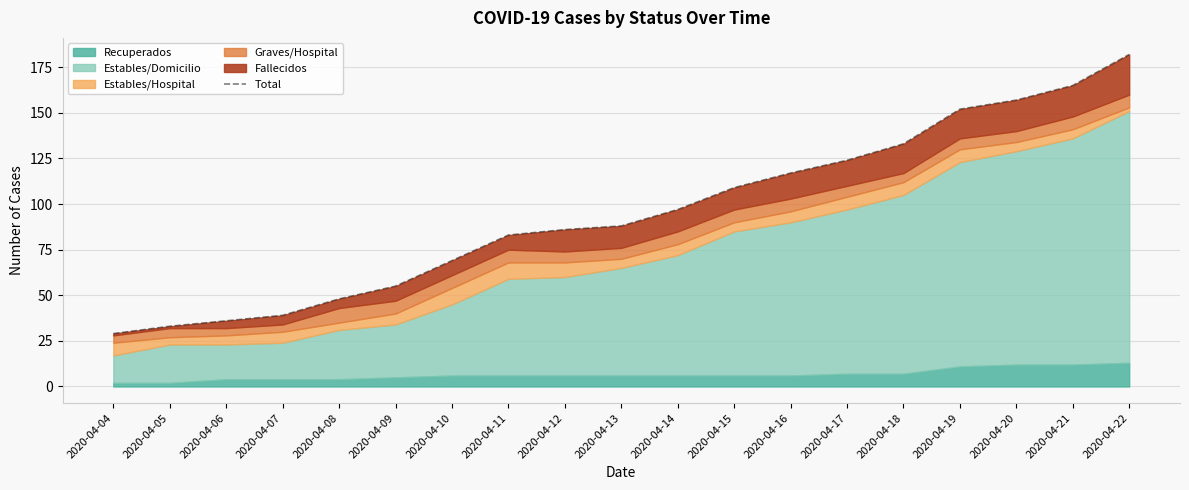

Rank the categories by value from lowest to highest.

2020-04-04, 2020-04-05, 2020-04-06, 2020-04-07, 2020-04-08, 2020-04-09, 2020-04-10, 2020-04-11, 2020-04-12, 2020-04-13, 2020-04-14, 2020-04-15, 2020-04-16, 2020-04-17, 2020-04-18, 2020-04-19, 2020-04-20, 2020-04-21, 2020-04-22